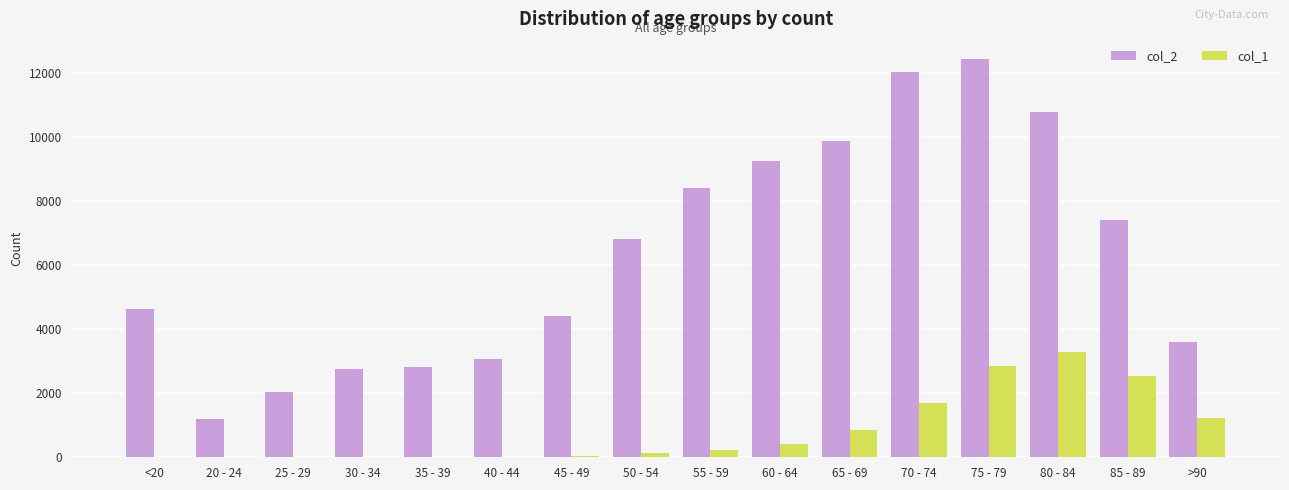

What are all the series names shown in the legend?

col_2, col_1